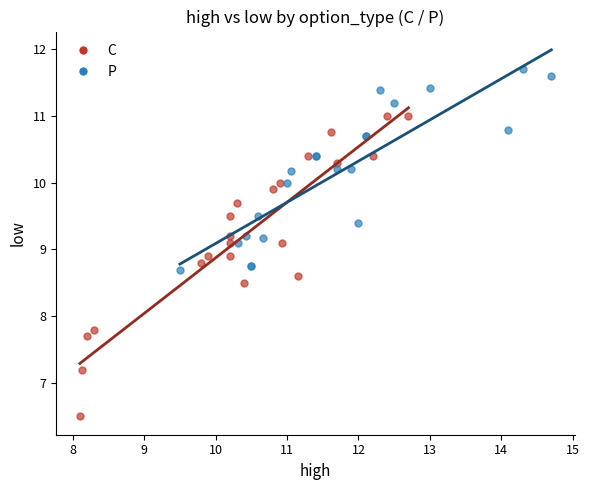

Which series contains the lowest Y value?

C